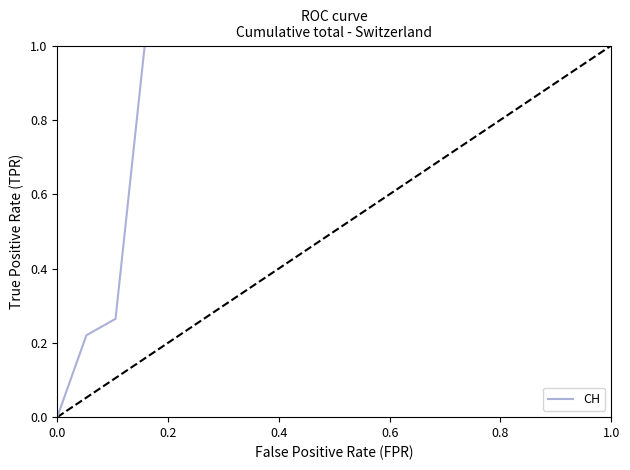

What is the value of the 2nd point from the left?

0.2